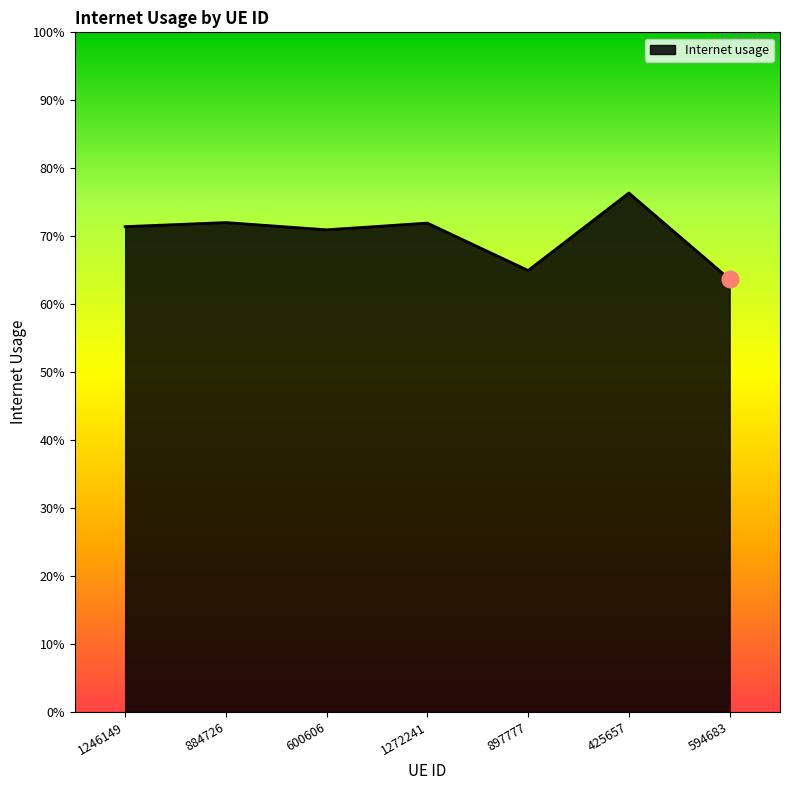

What is the smallest value displayed?

0.6